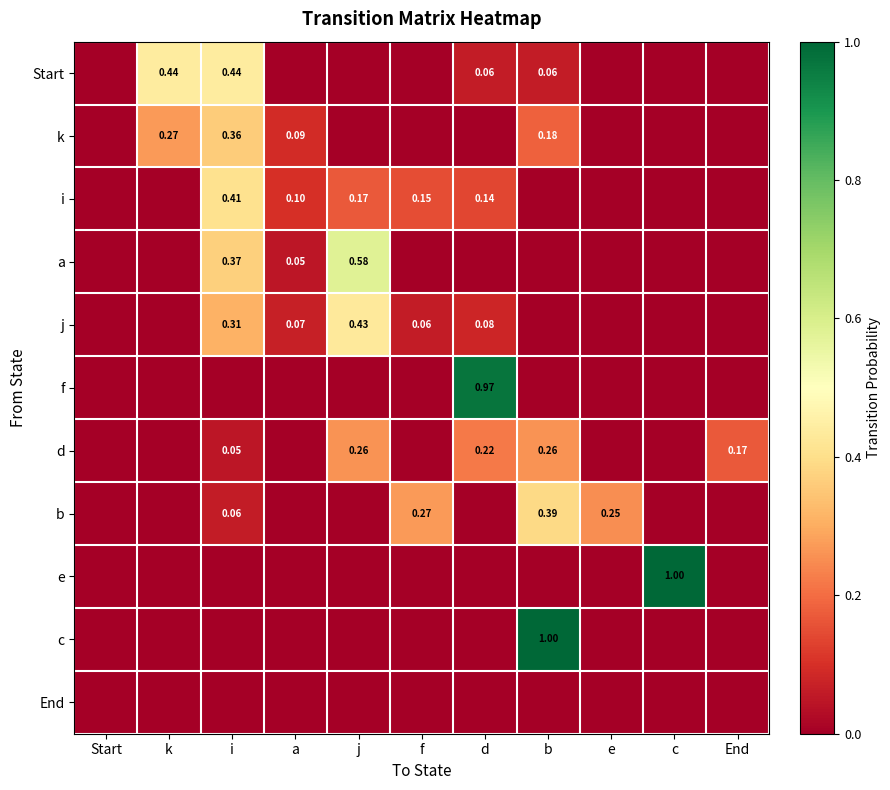

What is the greatest value displayed?

1.0